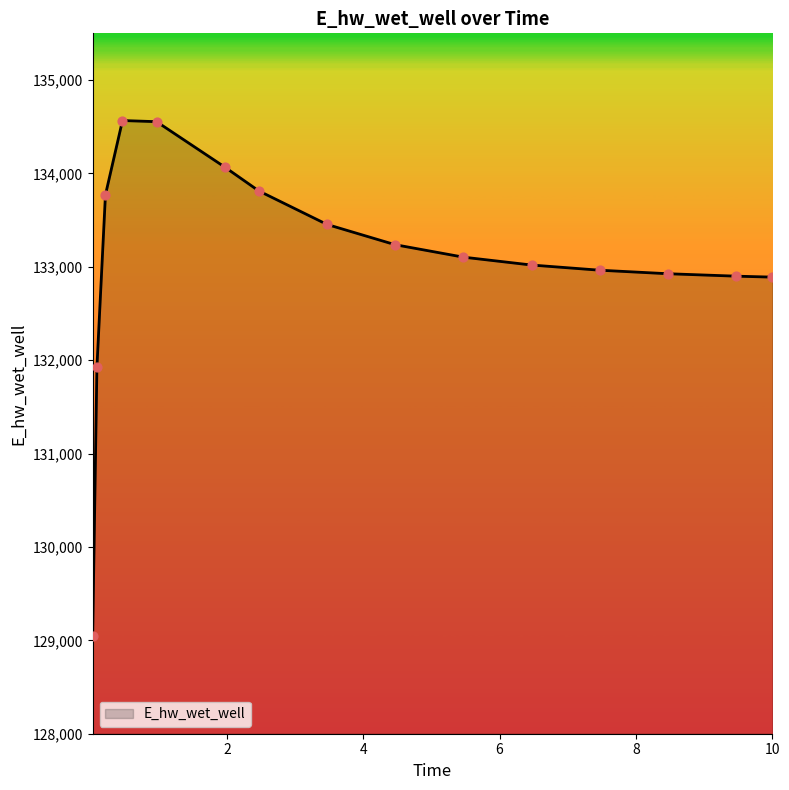

What is the minimum value shown in the chart?

129047.2